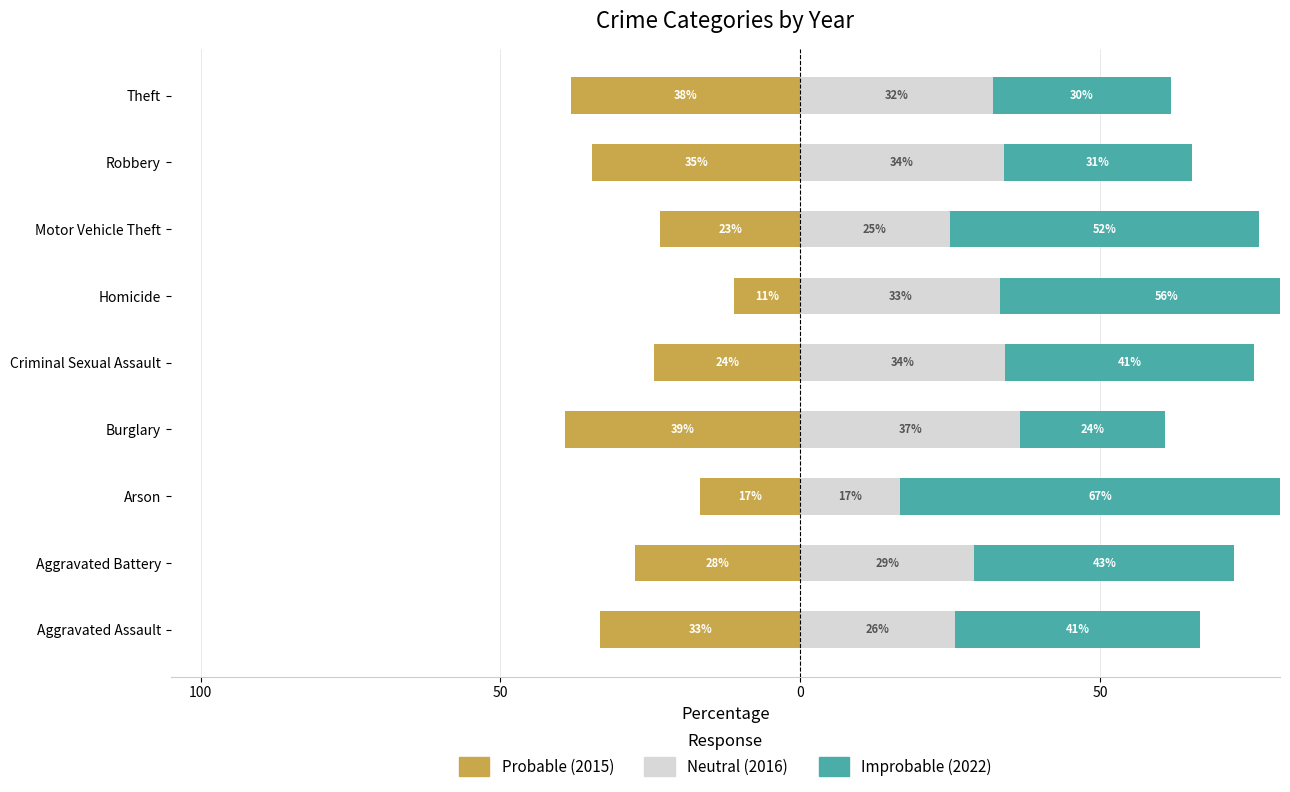

The Improbable series shows 24.1 at Burglary. True or false?

True